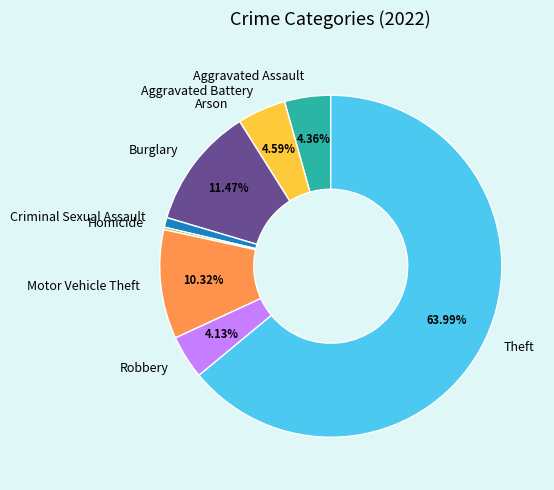

Do Burglary and Aggravated Battery together represent more than half of the pie?

No